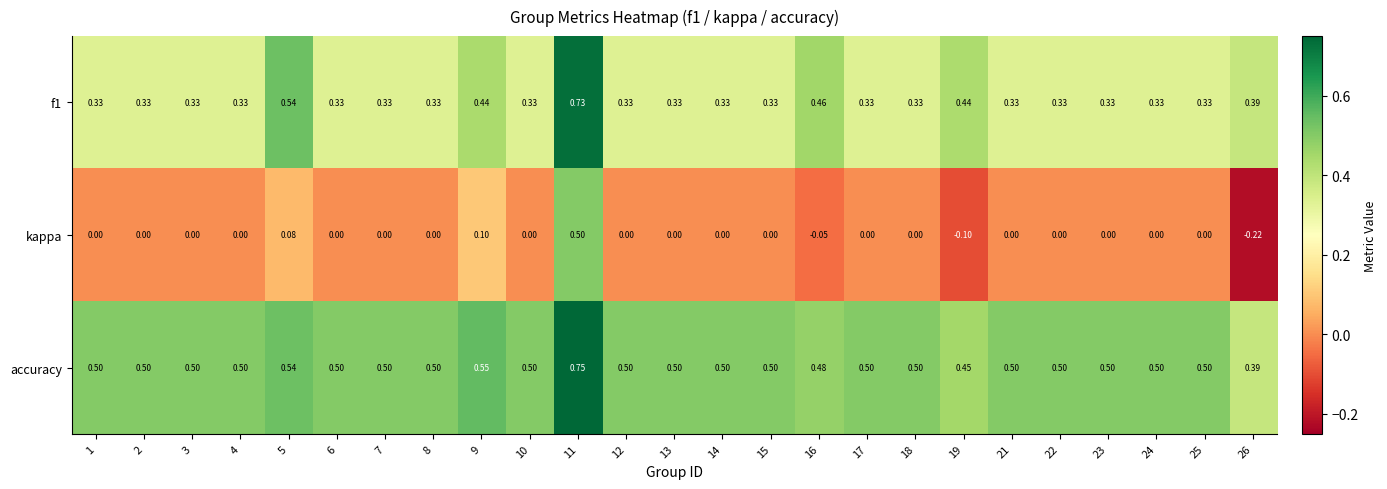

How many distinct data groups are displayed?

3